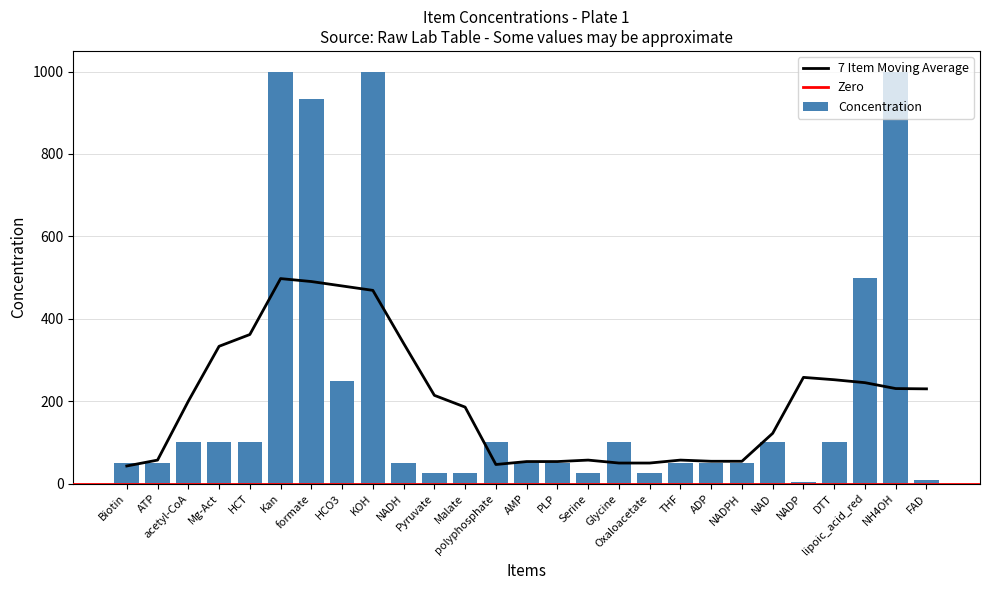

What is the maximum value shown in the chart?

1000.0